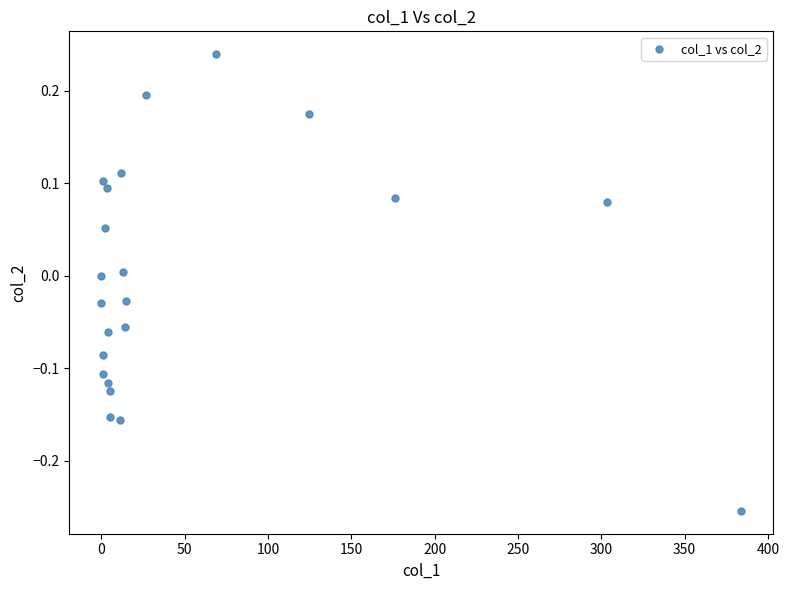

What is the range of X values (max minus min)?

383.9